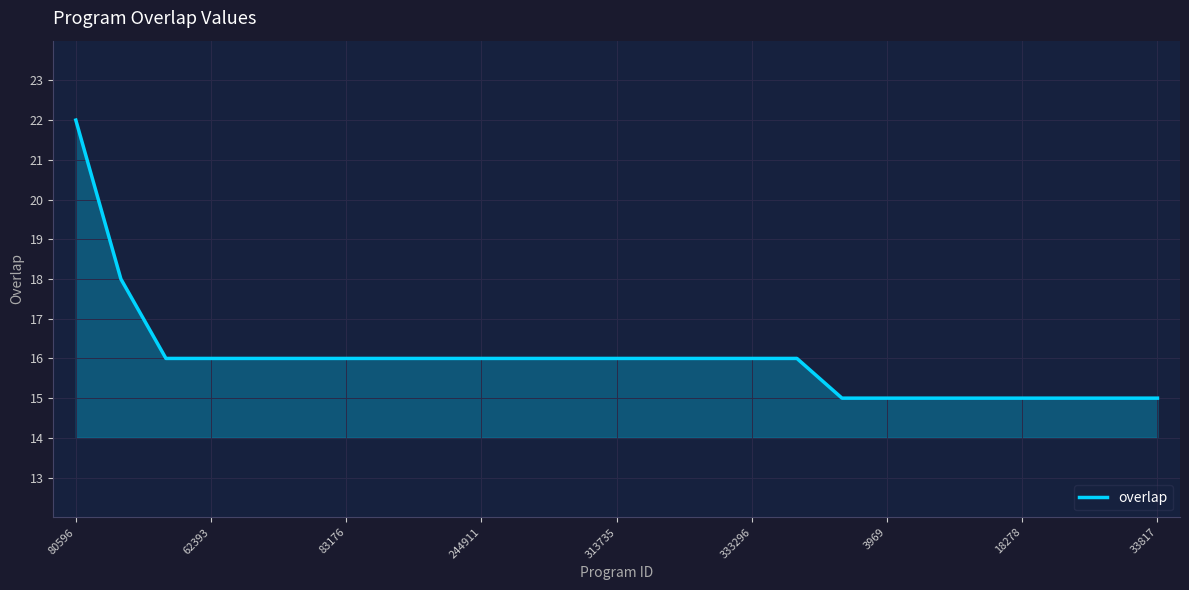

What is the difference between the maximum and minimum values?

7